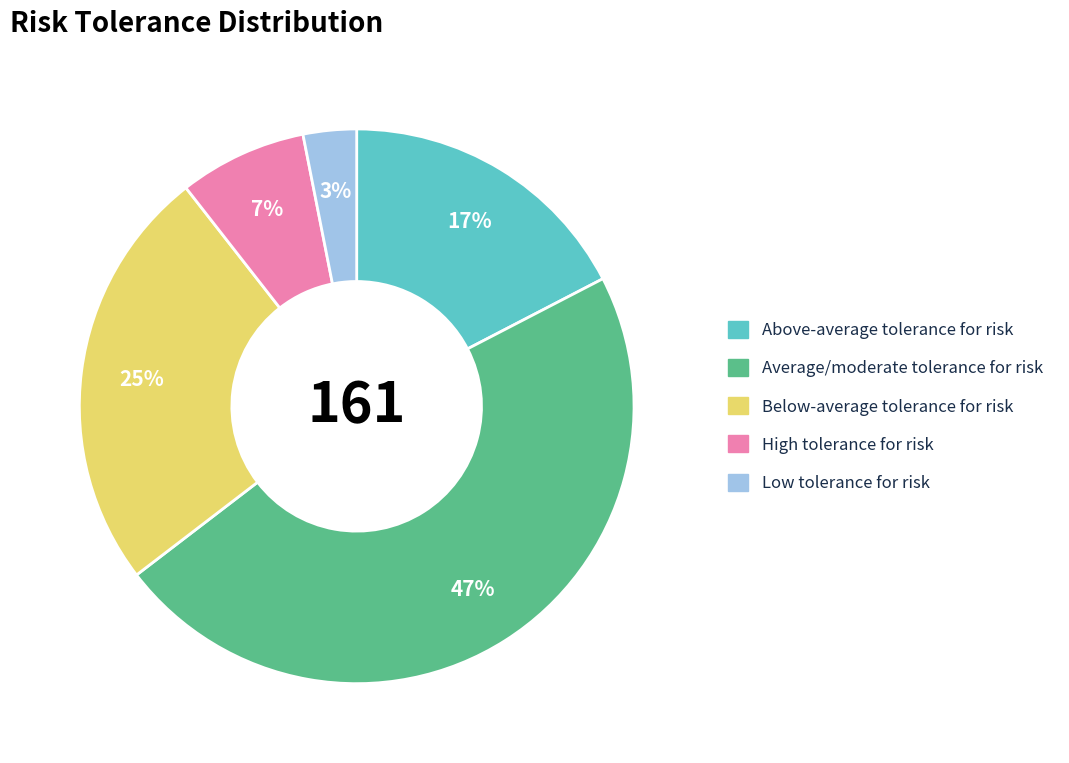

Which slice is the largest?

Average/moderate tolerance for risk